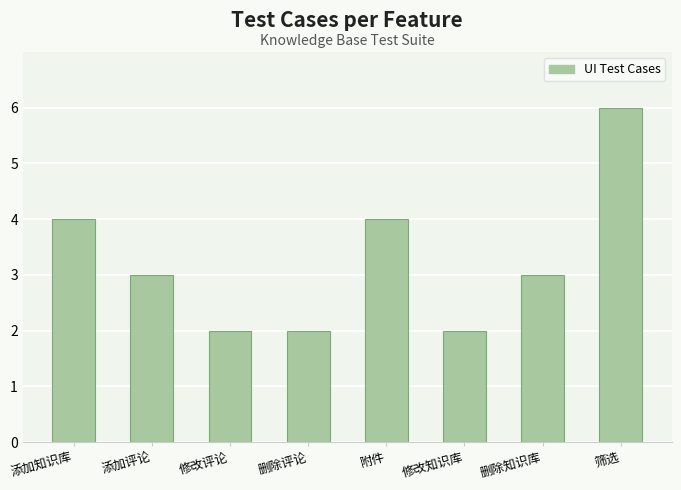

What is the approximate value at 筛选?

6